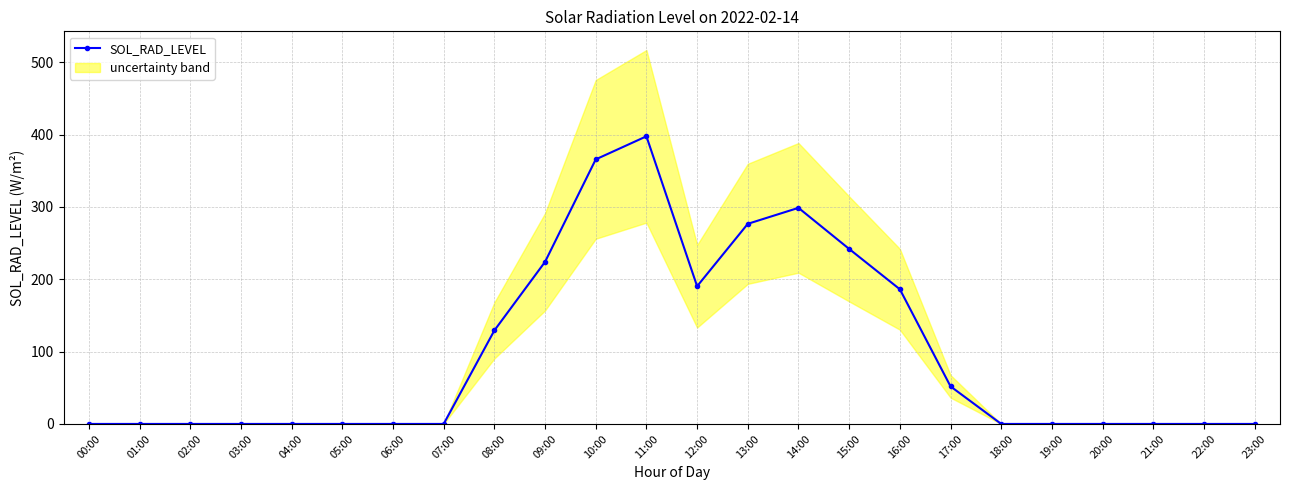

List the labels in order of value, largest first.

11:00, 10:00, 14:00, 13:00, 15:00, 09:00, 12:00, 16:00, 08:00, 17:00, 00:00, 01:00, 02:00, 03:00, 04:00, 05:00, 06:00, 07:00, 18:00, 19:00, 20:00, 21:00, 22:00, 23:00